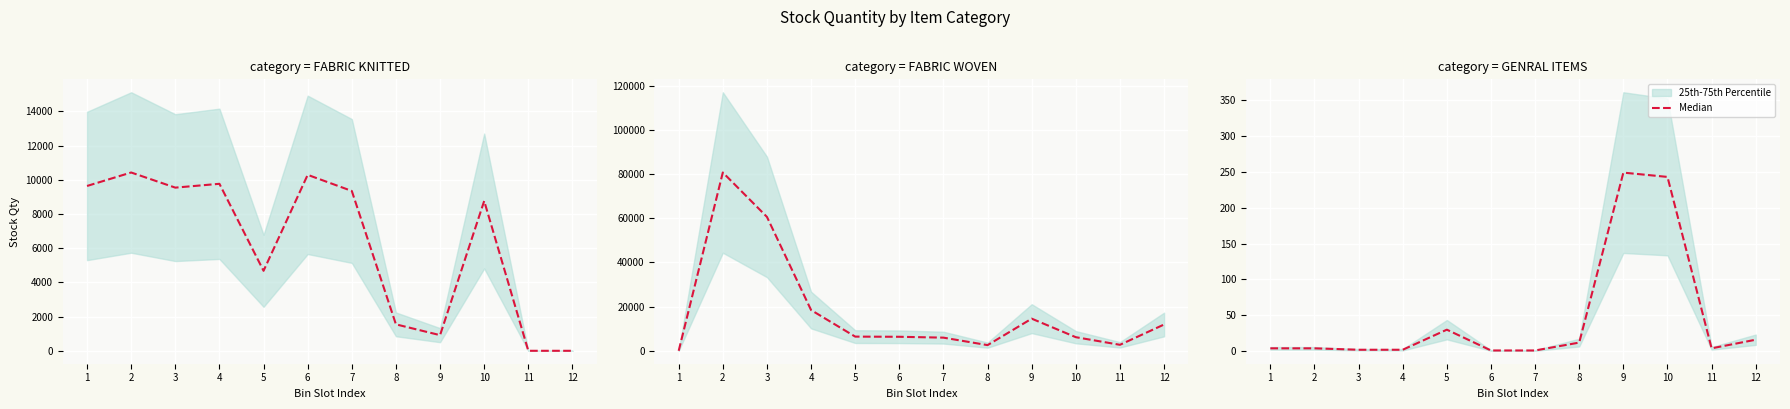

How many data points are less than 4?

4